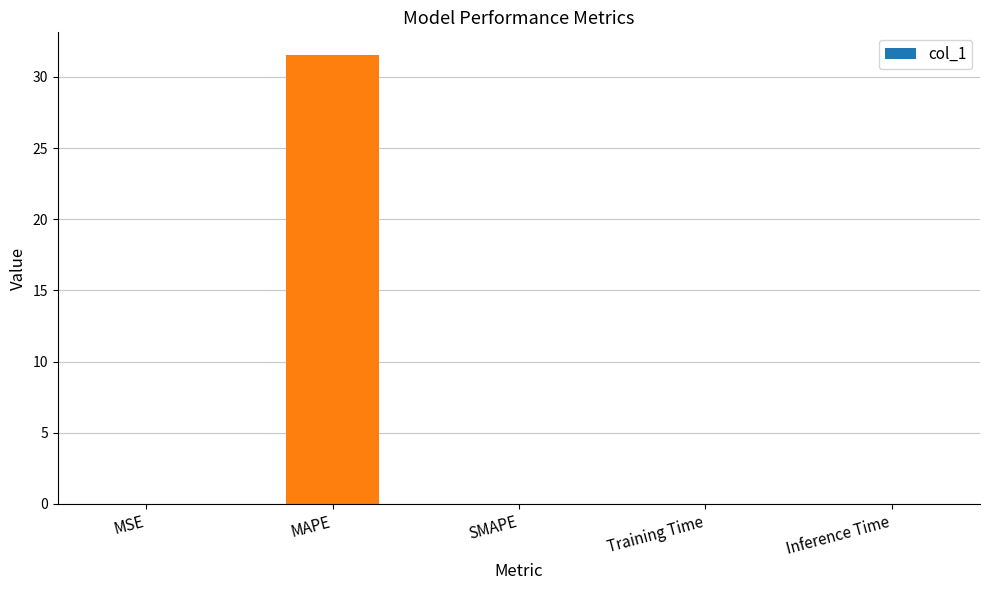

True or false: the data shows 0.0 at MSE.

True